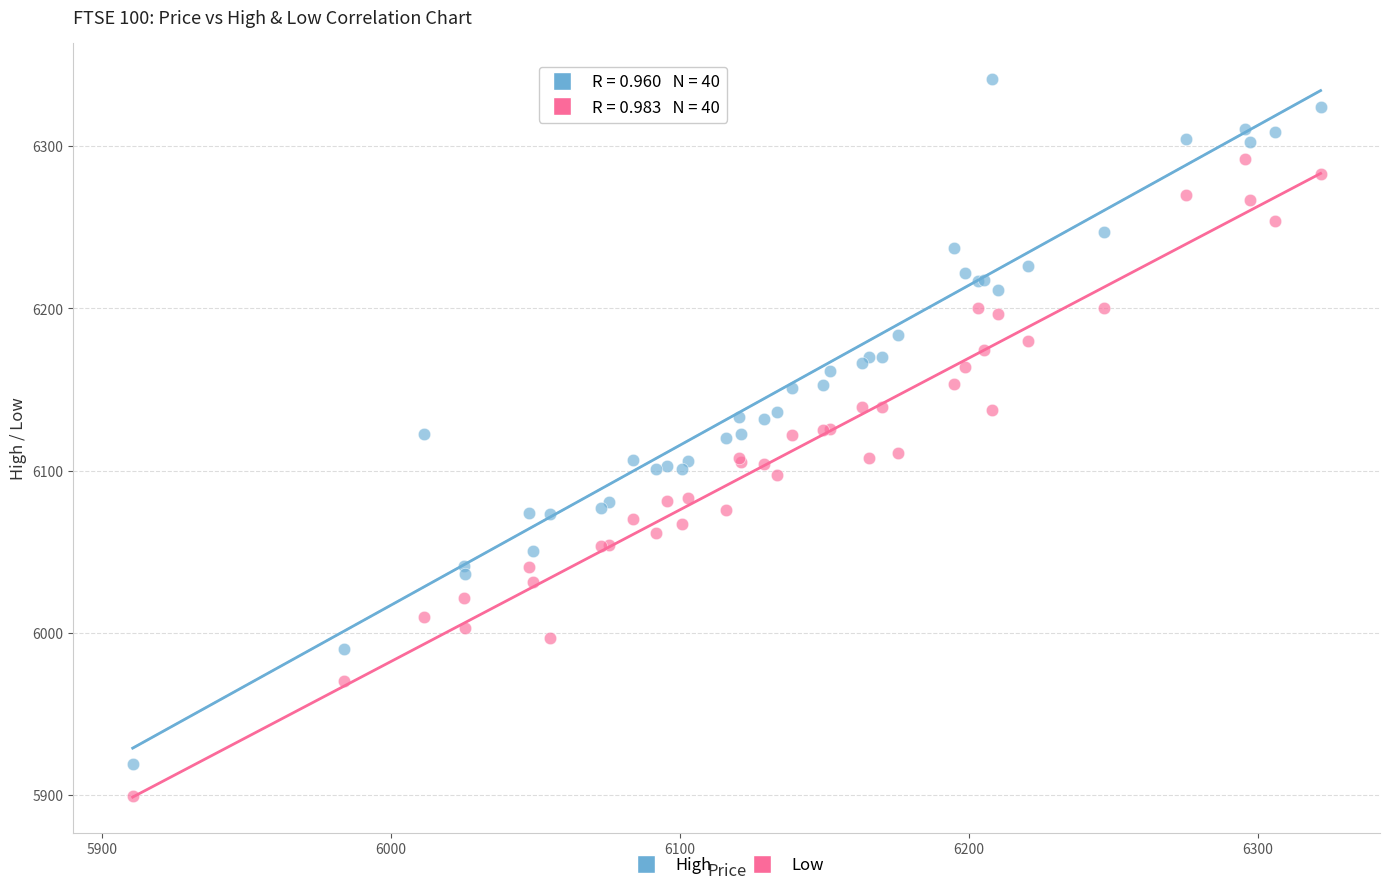

Which series has the largest Y range (max minus min)?

High